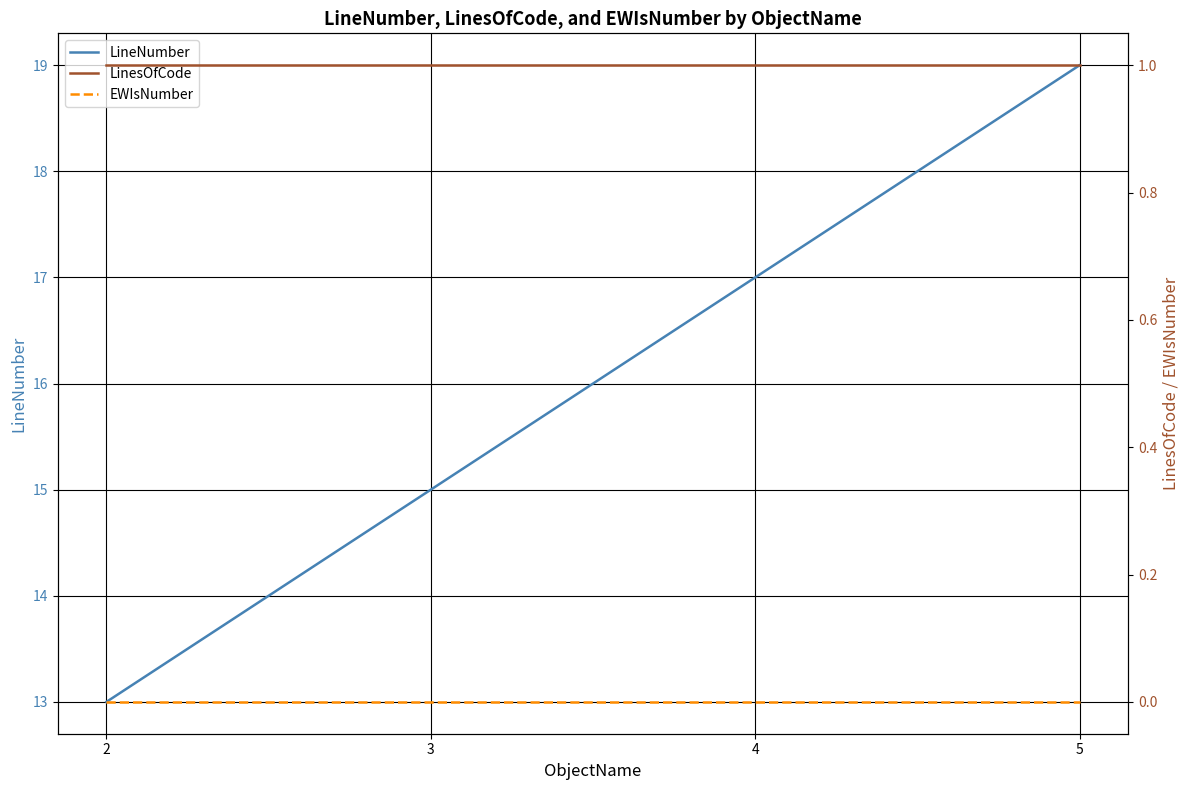

Rank the series by their maximum value, from lowest to highest.

EWIsNumber, LinesOfCode, LineNumber